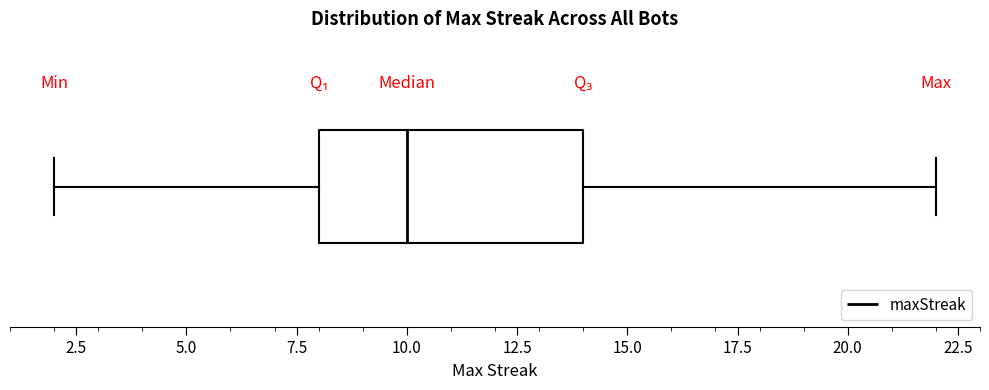

Read this box plot against the x-axis: the position of the median line, the range covered by the box, and the ends of both whiskers. The values are not printed on the chart, so give them approximately, as read against the axis.

median 10, box 8 to 14, whiskers 2 to 22